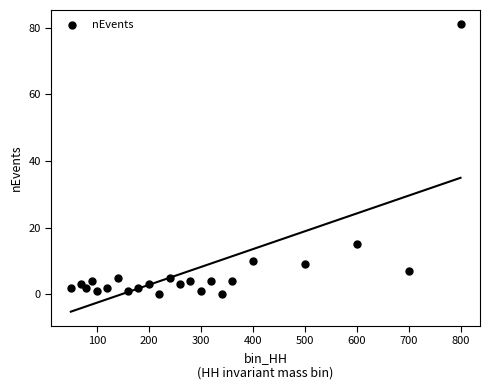

What is the range of X values (max minus min)?

750